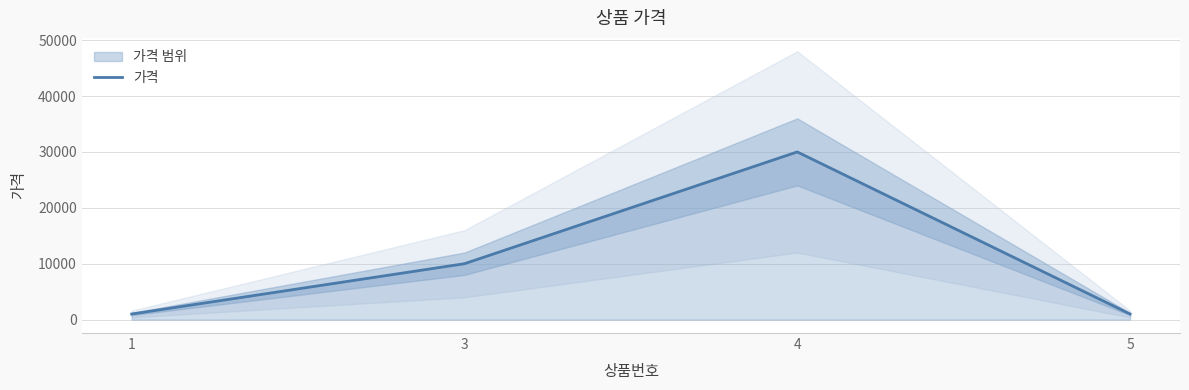

Rank the categories by value from lowest to highest.

1, 5, 3, 4